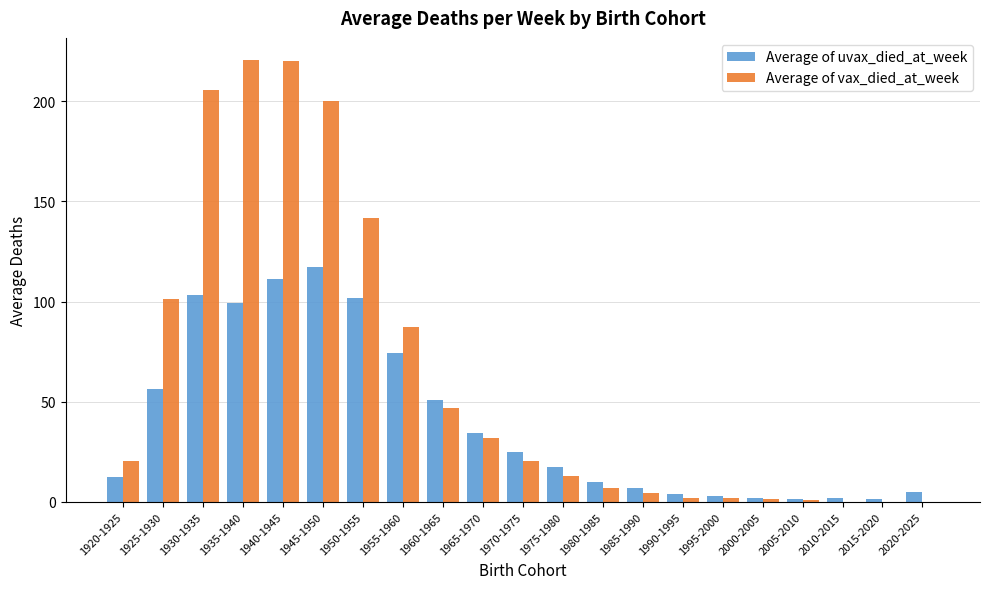

What is the total value across all series at 1960-1965?

97.7